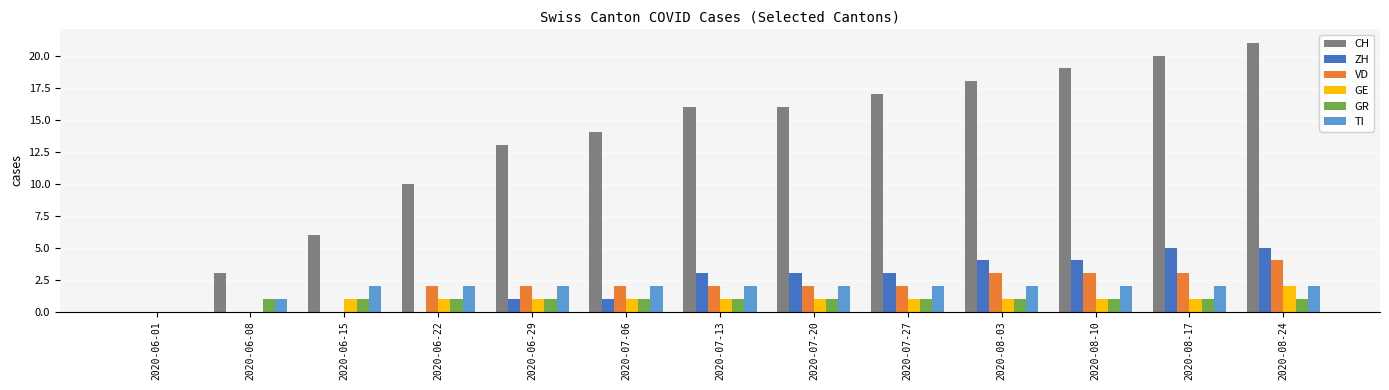

What are all the series names shown in the legend?

CH, ZH, VD, GE, GR, TI